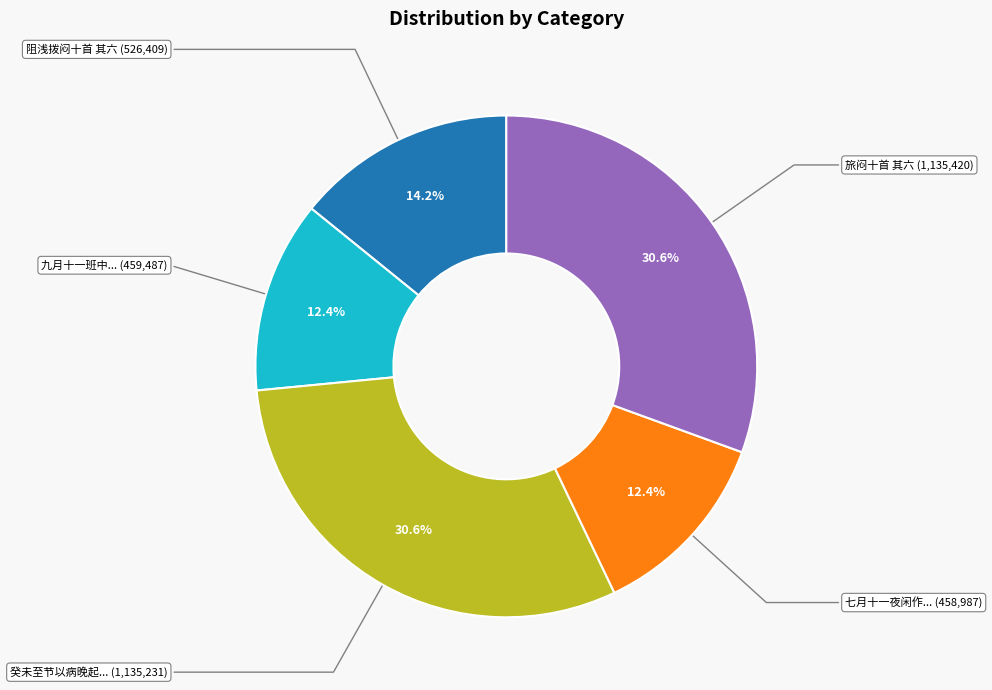

Count the number of slices in the pie.

5